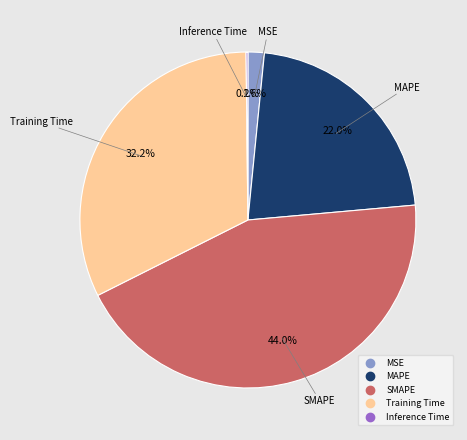

Is there a majority slice in this chart?

No